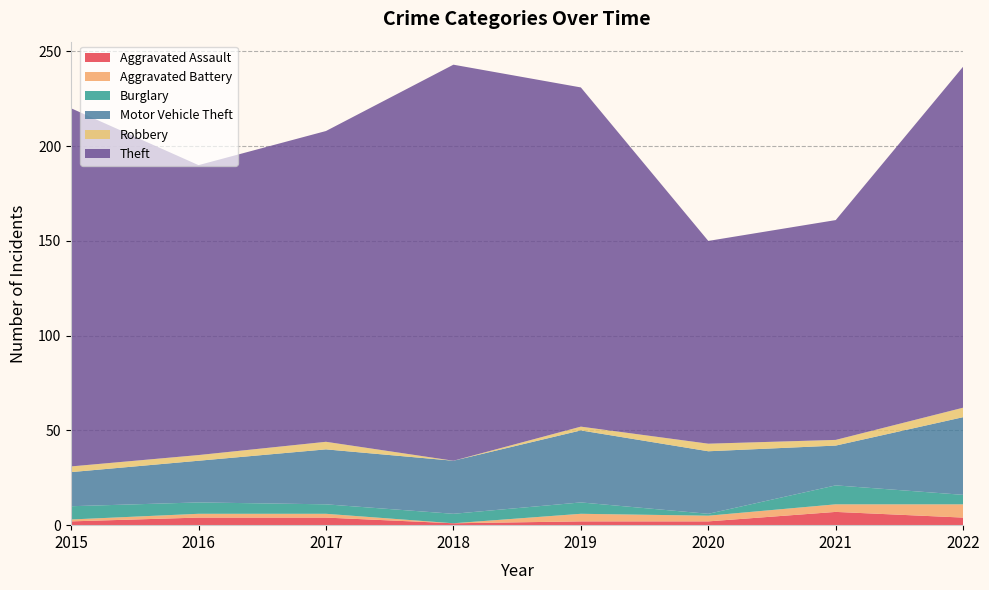

Reading left to right, what are all the values shown in this chart?

Aggravated Assault: 2	4	4	1	2	2	7	4
Aggravated Battery: 1	2	2	0	4	3	4	7
Burglary: 7	6	5	5	6	1	10	5
Motor Vehicle Theft: 18	22	29	28	38	33	21	41
Robbery: 3	3	4	0	2	4	3	5
Theft: 189	153	164	209	179	107	116	180